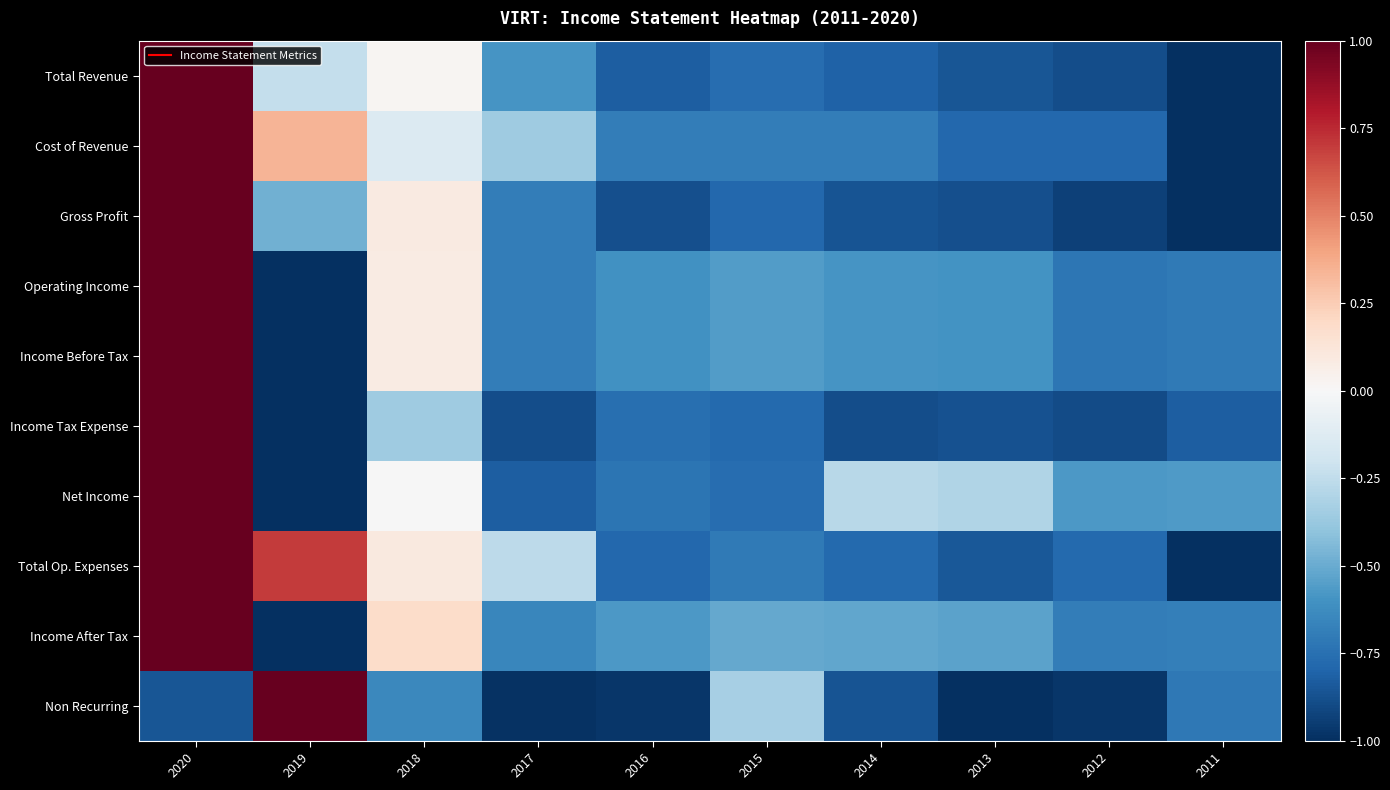

Which series has the largest range (max minus min)?

Total Revenue